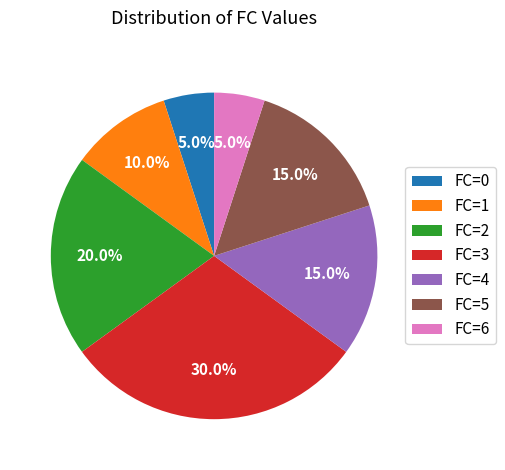

What is the largest slice in the pie chart?

FC=3